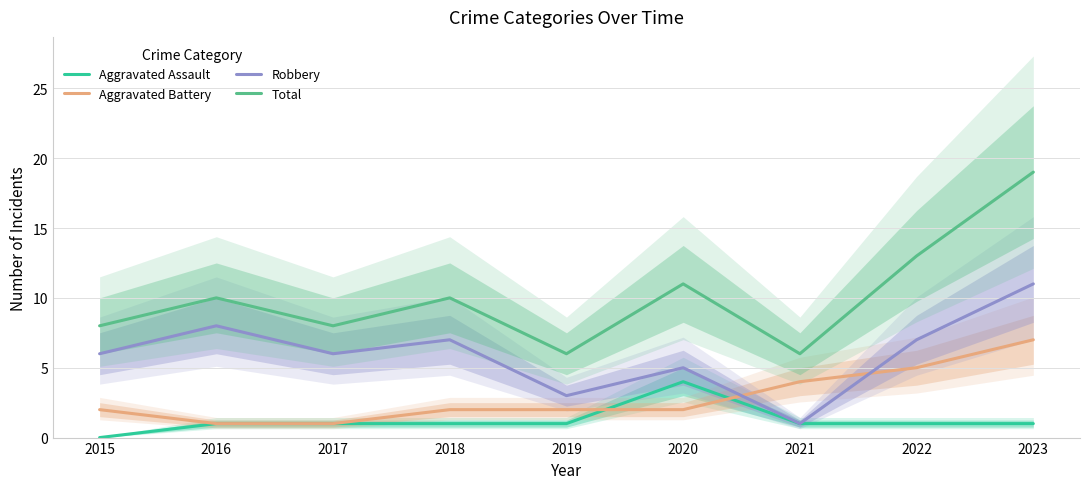

True or false: Aggravated Battery has a value of 8 at 2022.

False